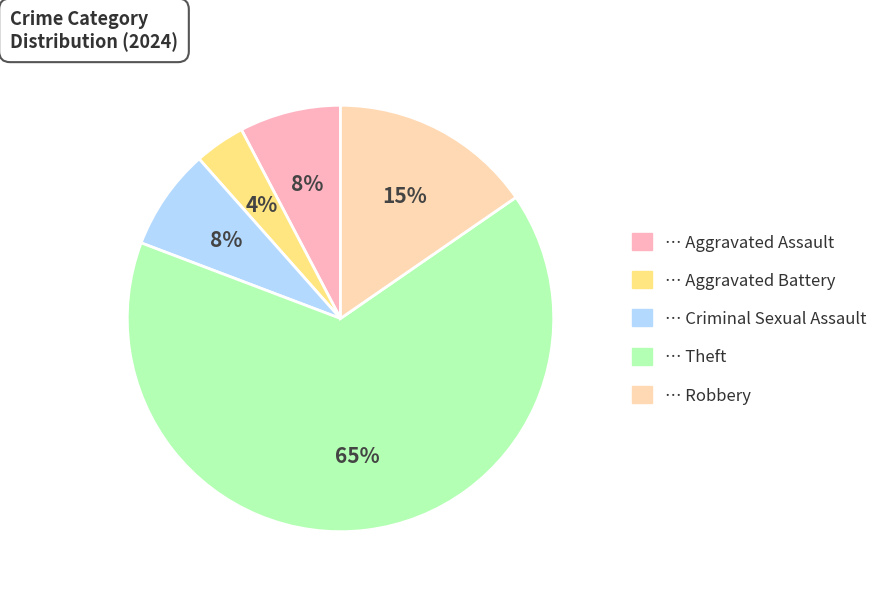

To the nearest percent, what is the average slice percentage?

20%